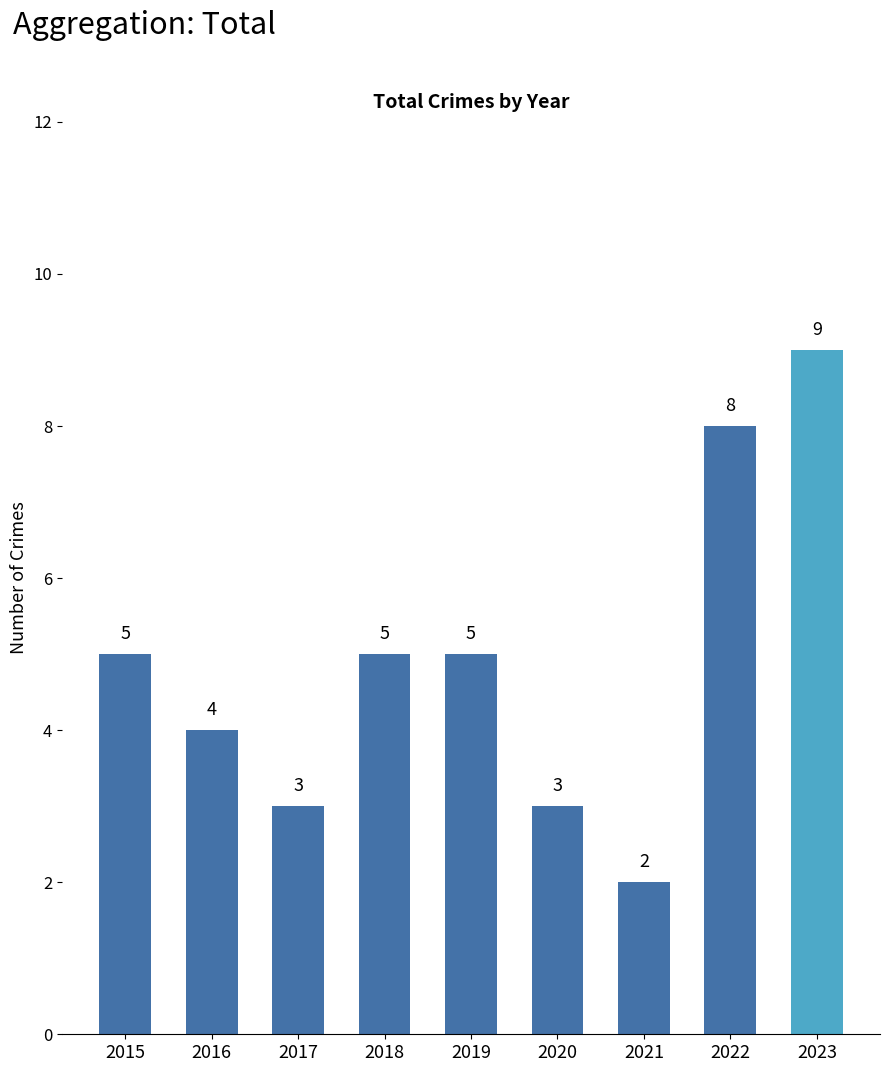

What is the greatest value displayed?

9